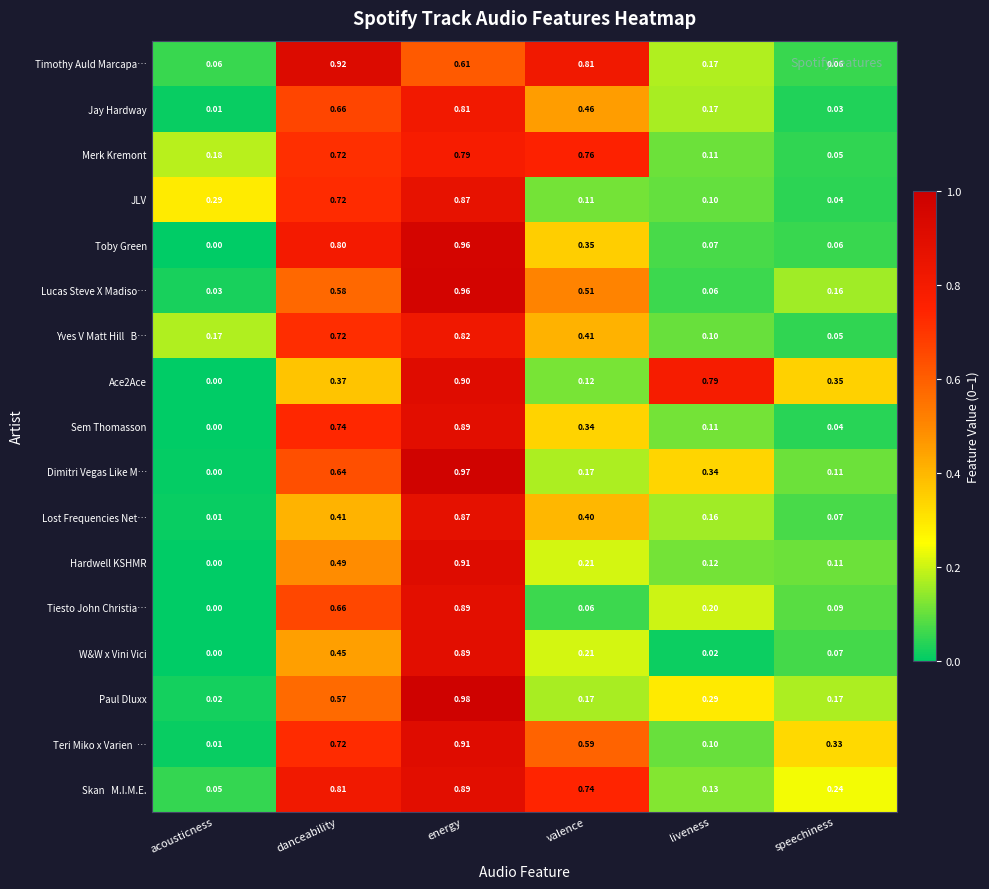

Which category has the highest value across all series?

energy